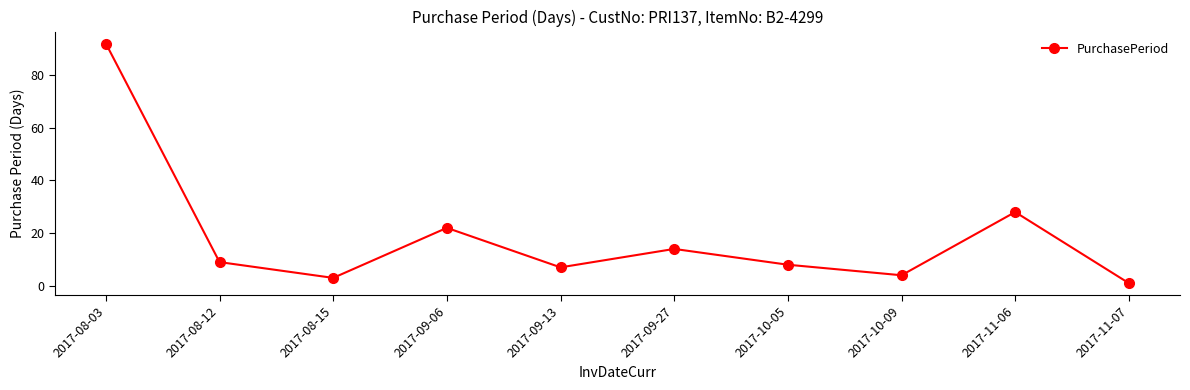

How many data points does each series have?

10